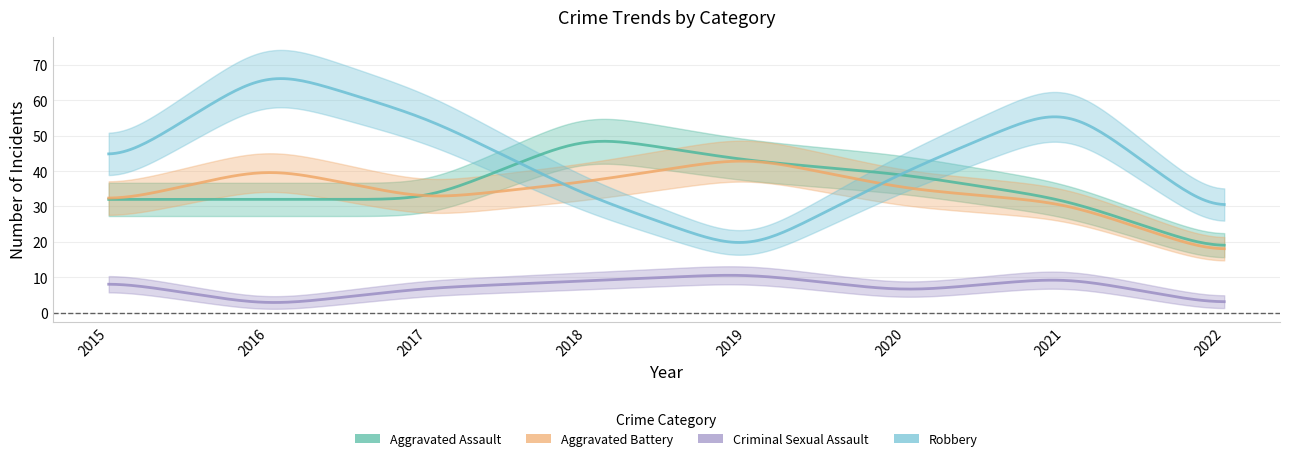

At which category does Aggravated Assault reach its first local peak?

2018